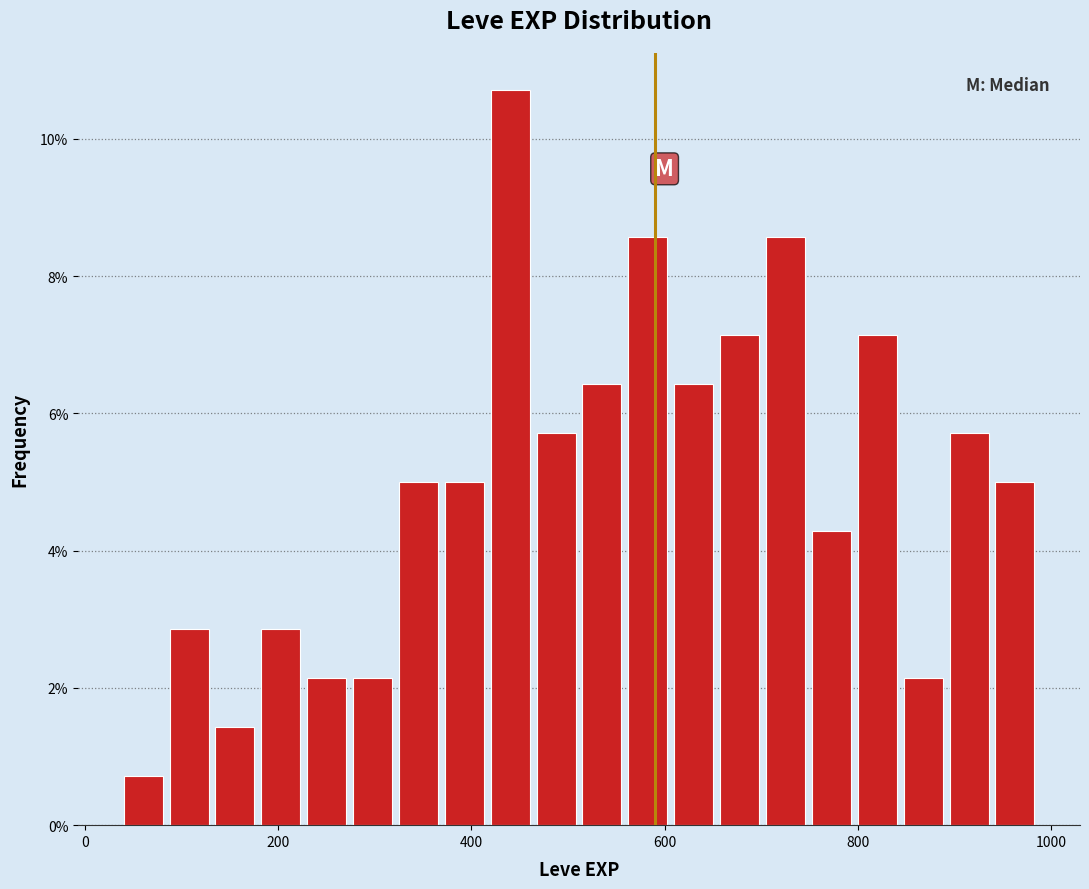

Around what value on the x-axis is the tallest bar? Give the approximate position of its centre, as read against the axis.

440